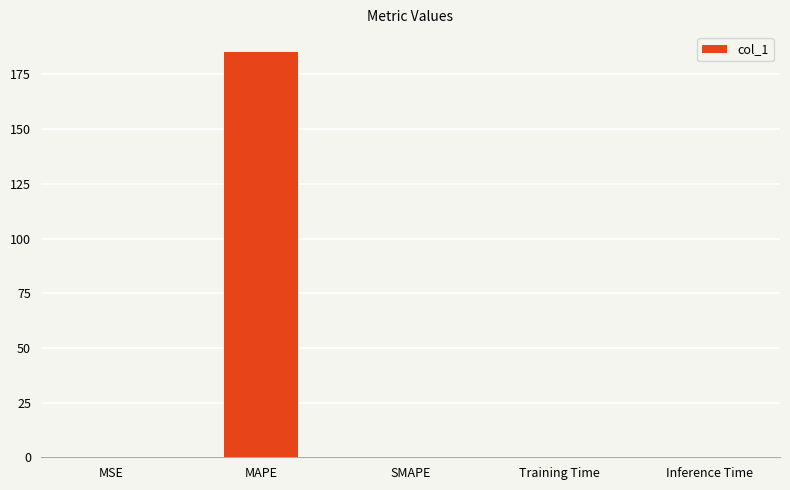

Which category has the highest value across all series?

MAPE